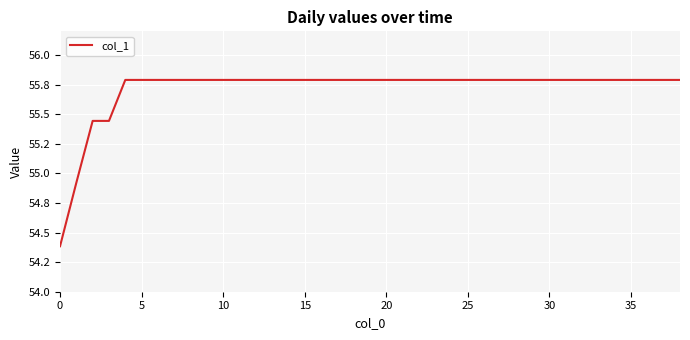

Which category has the highest value across all series?

20